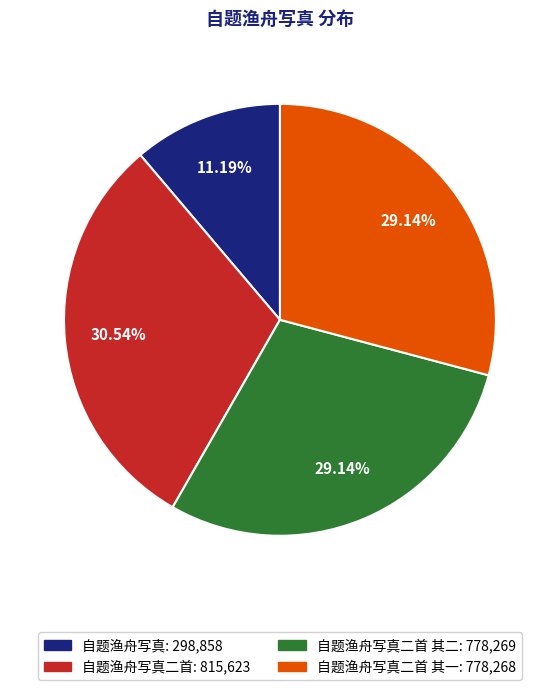

Does any single category account for the majority?

No